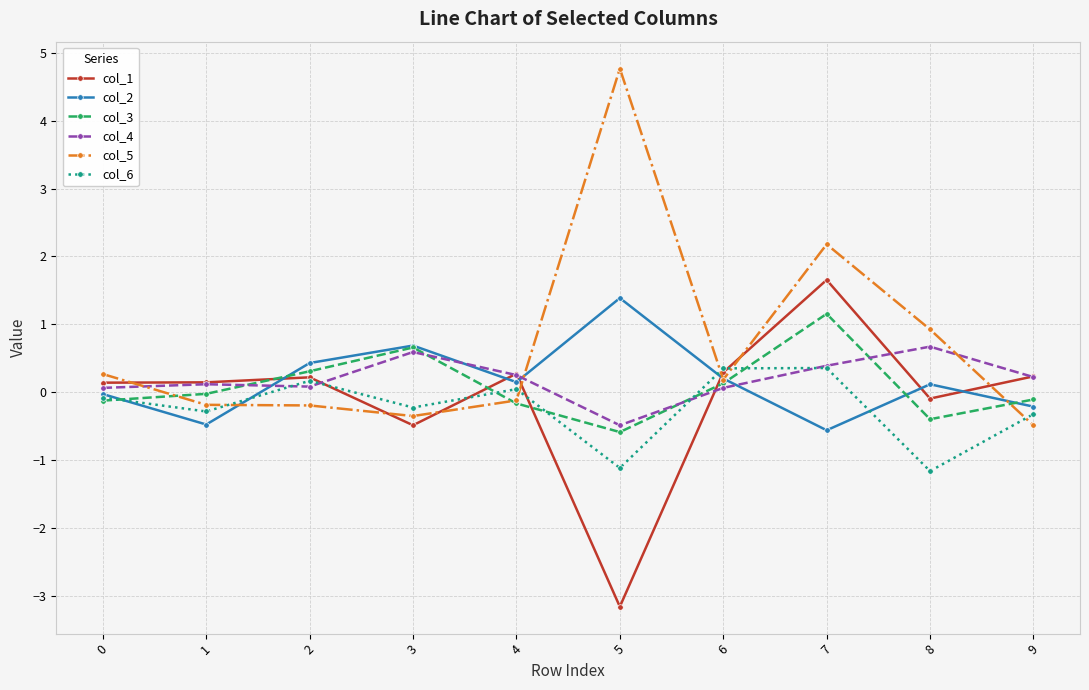

True or false: col_6 has more than 0 points higher than both neighbors.

True